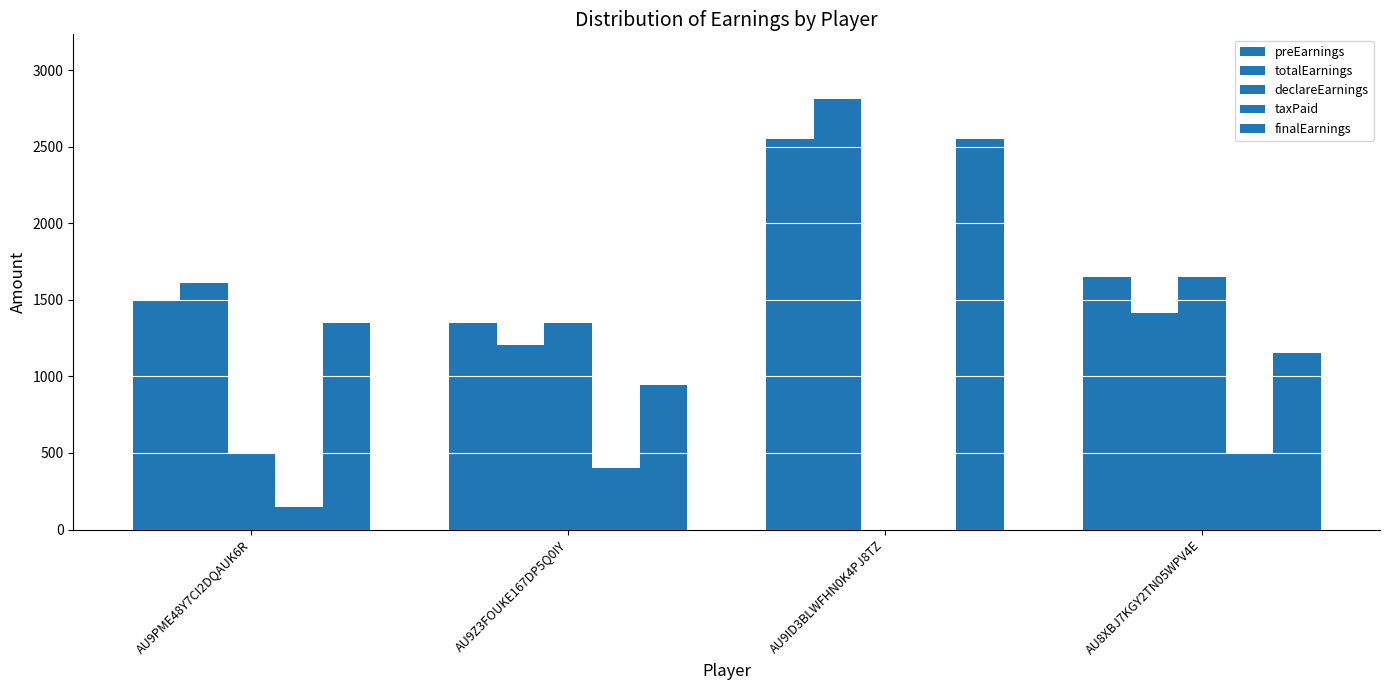

The taxPaid series shows 495.0 at AU8XBJ7KGY2TN05WPV4E. True or false?

True